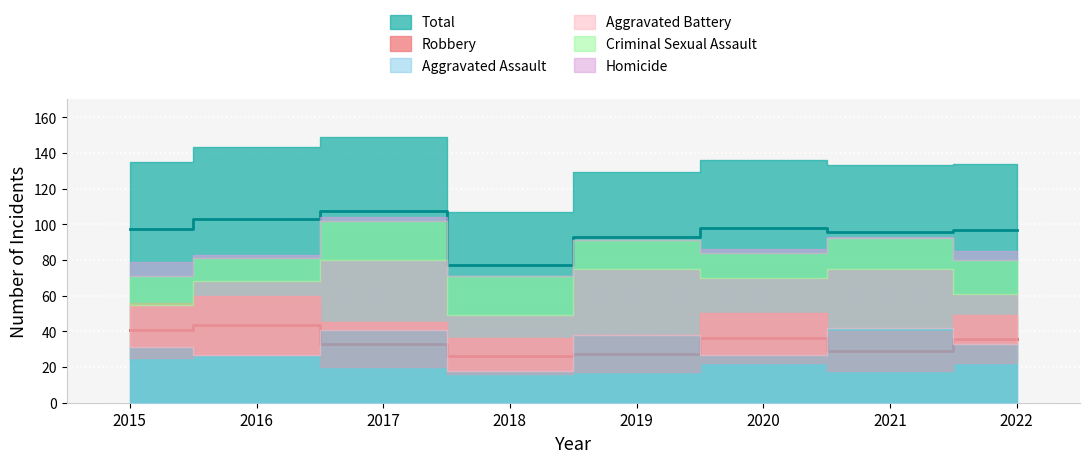

At which category does Aggravated Battery reach its first local peak?

2016